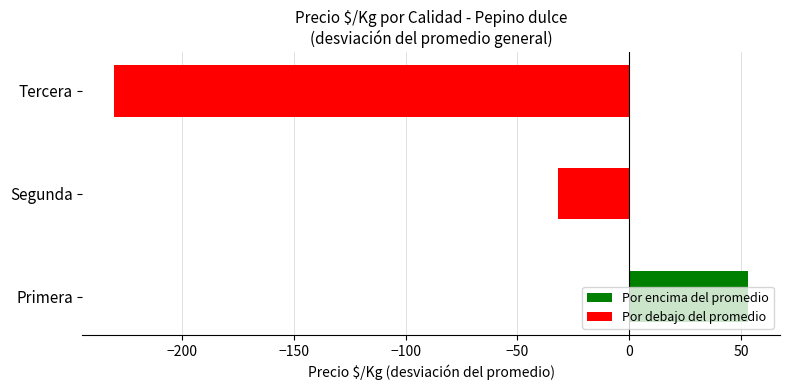

Between Tercera and Primera, which is larger?

Primera